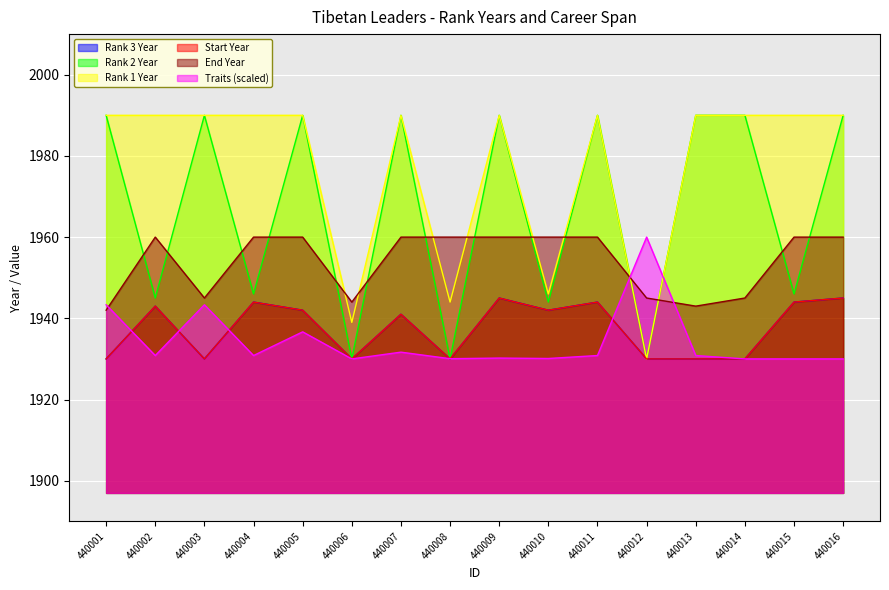

What are all the series names shown in the legend?

Rank 3 Year, Rank 2 Year, Rank 1 Year, Start Year, End Year, Traits